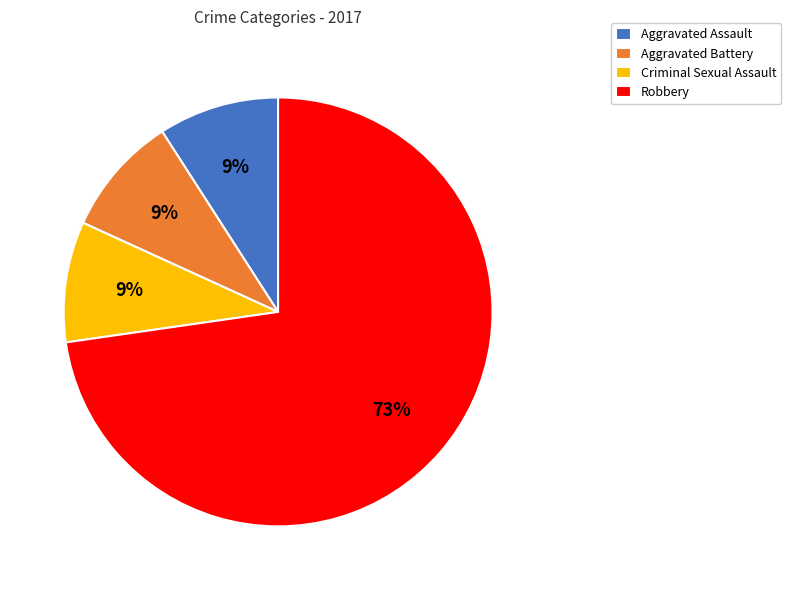

Is there a majority slice in this chart?

Yes